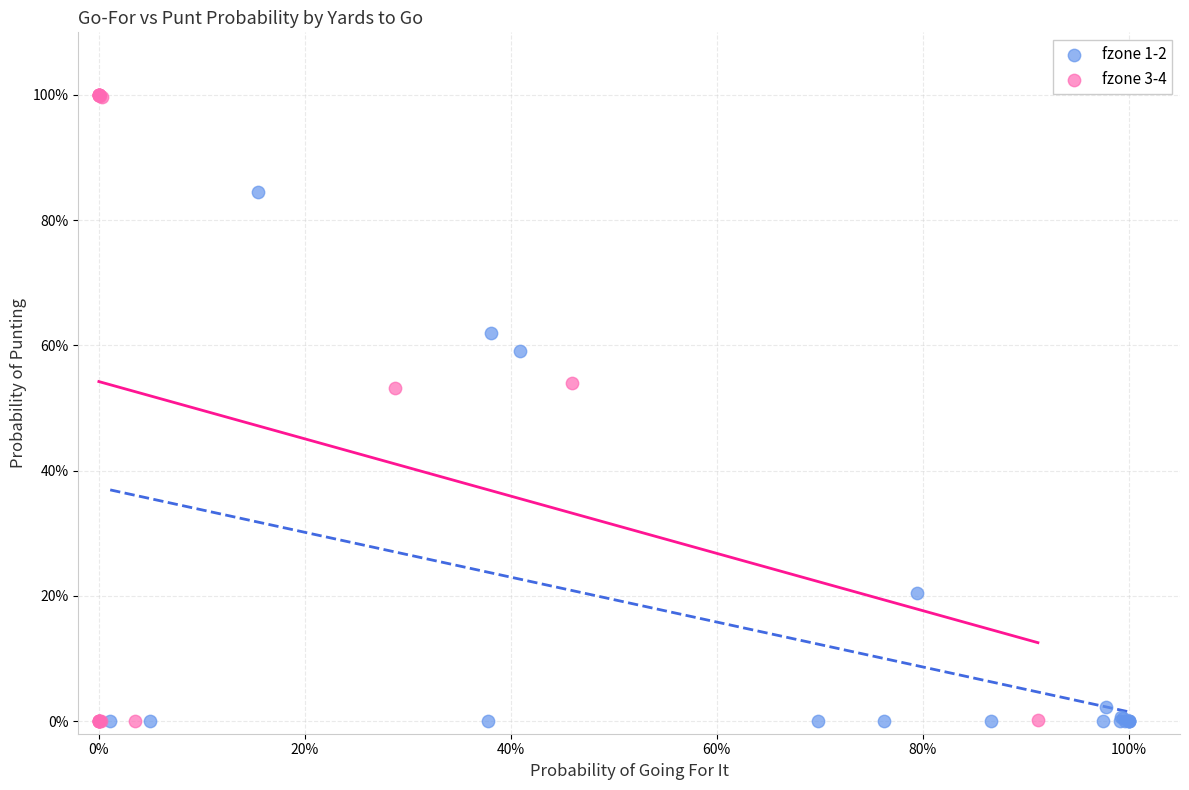

What are all the series names shown in the legend?

fzone 1-2, fzone 3-4